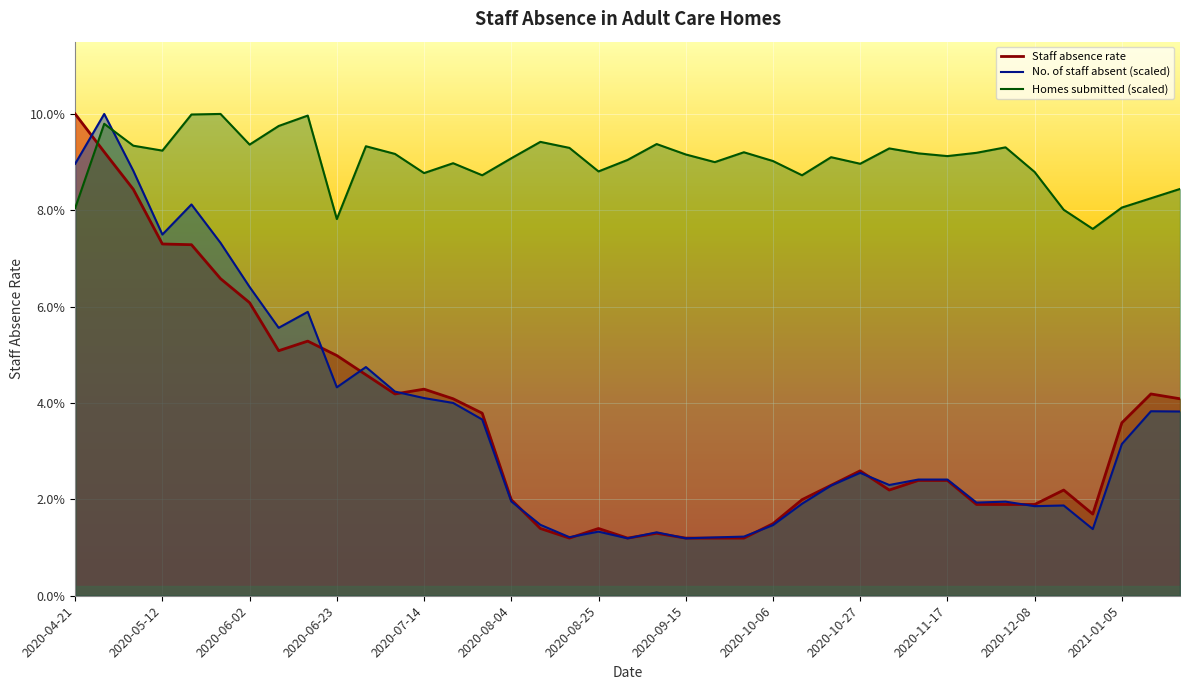

Is the value of Staff absence rate at 24 greater than the value of No. of staff absent at 17?

Yes